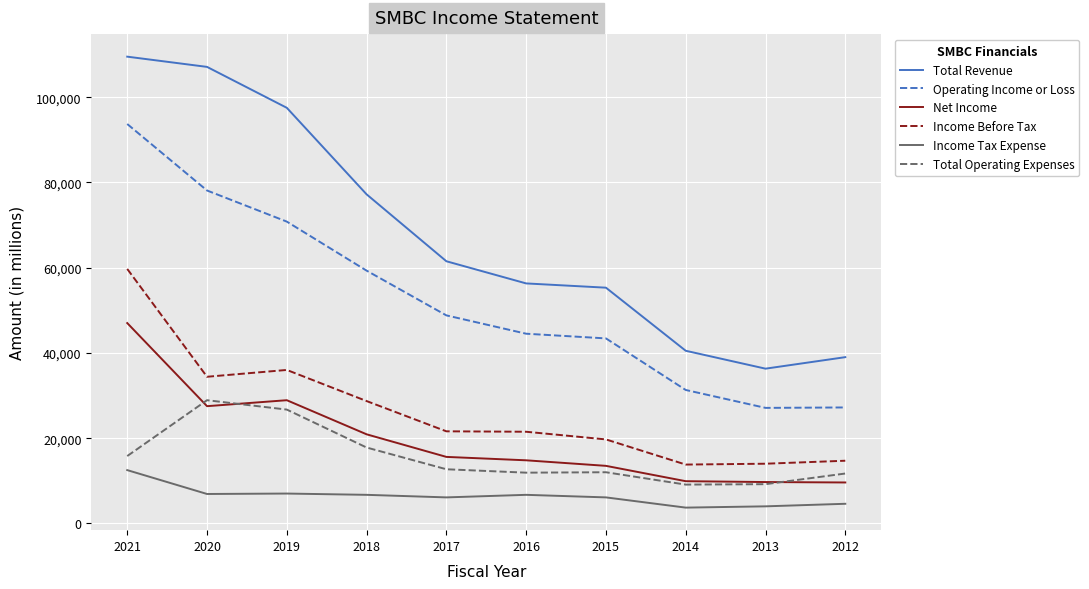

The value of Total Operating Expenses at 2021 is 4962. True or false?

False